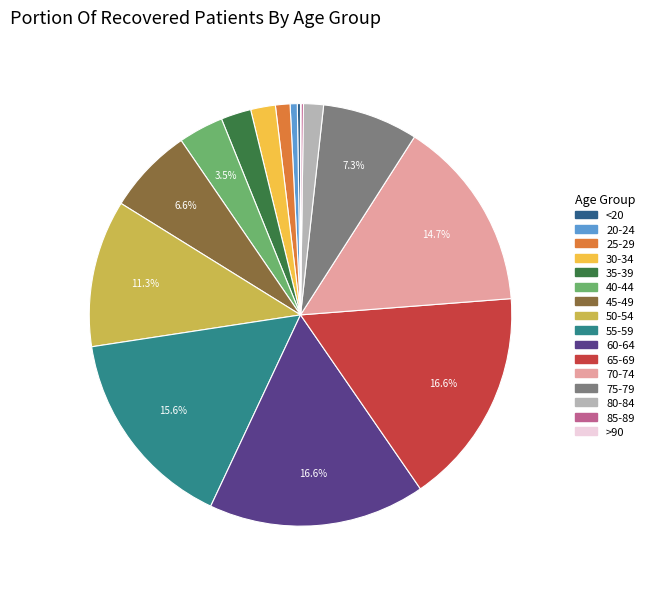

What is the ratio of the value at 45-49 to the value at 55-59?

0.4